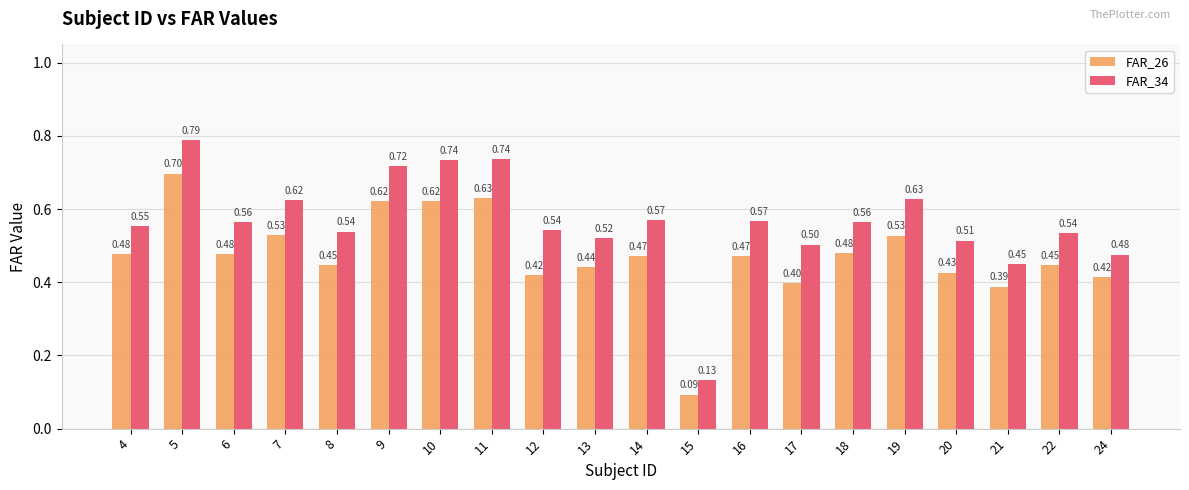

Is it true that FAR_26 equals 0.3 at 8?

False